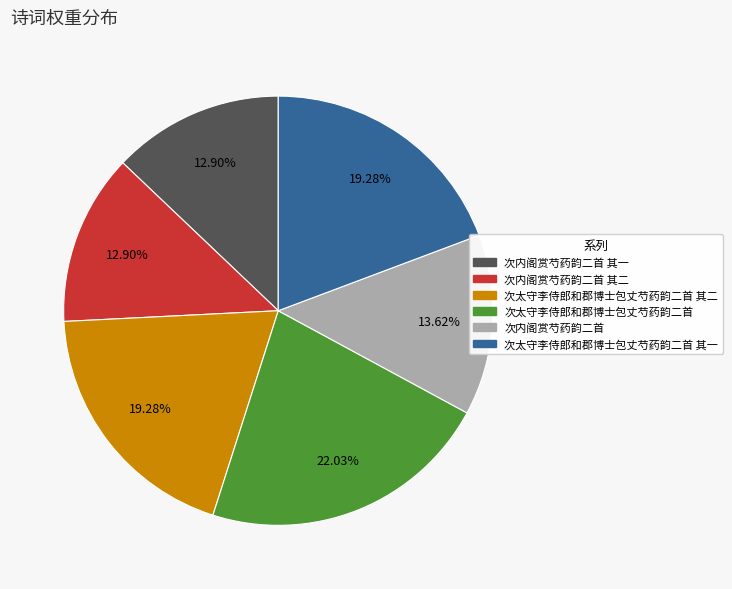

Does 次内阁赏芍药韵二首 其二 account for over 50% of the chart?

No